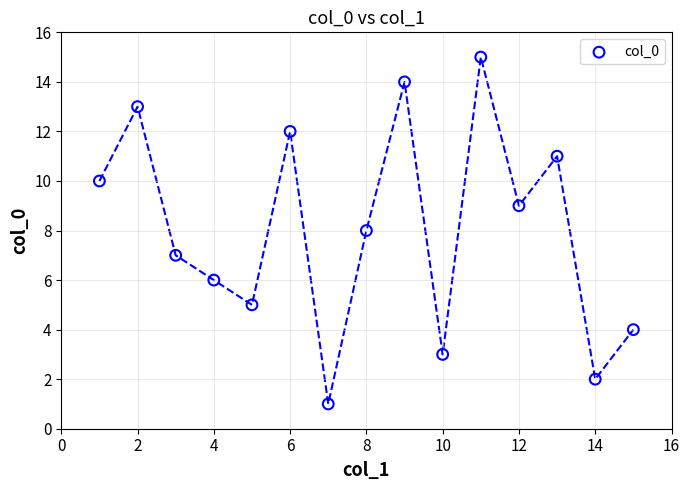

What is the range of Y values (max minus min)?

14